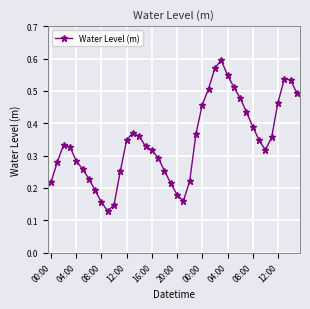

Count the values in the range 0 to 1.

40